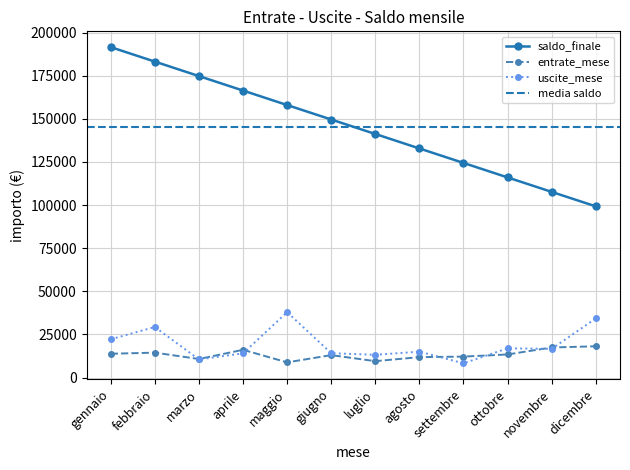

What is the value of the saldo_finale point at the 10th from the left?

116051.6